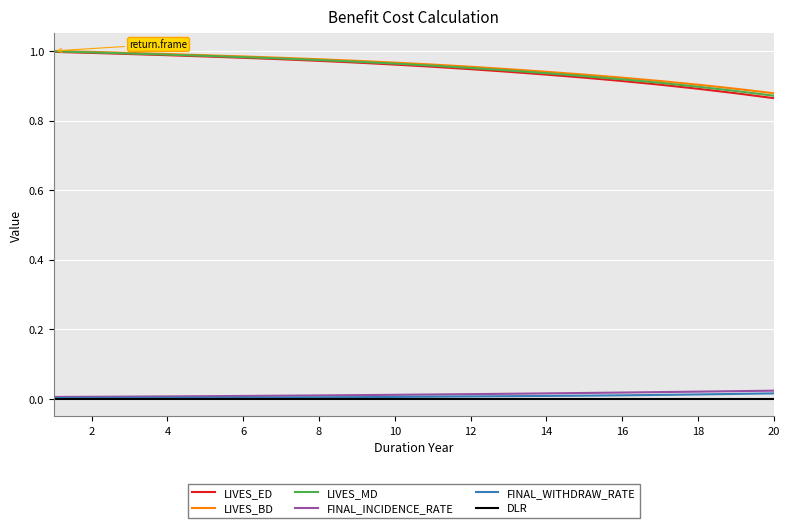

True or false: FINAL_WITHDRAW_RATE and LIVES_BD intersect in this chart.

False